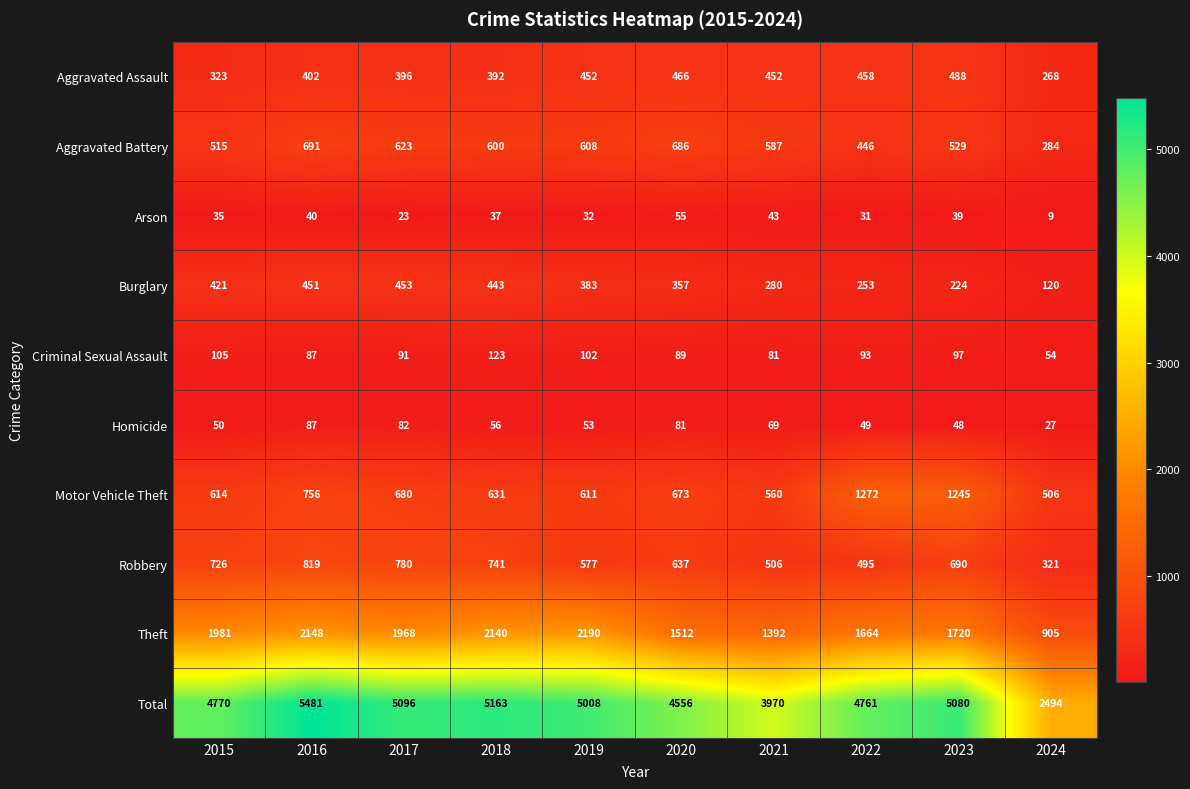

What is the total value across all series at 2021?

7940